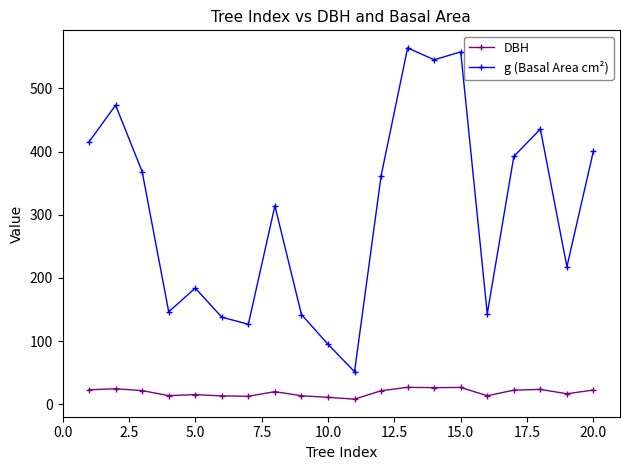

What is the value of the g (Basal Area cm²) point at the 16th from the left?

143.1